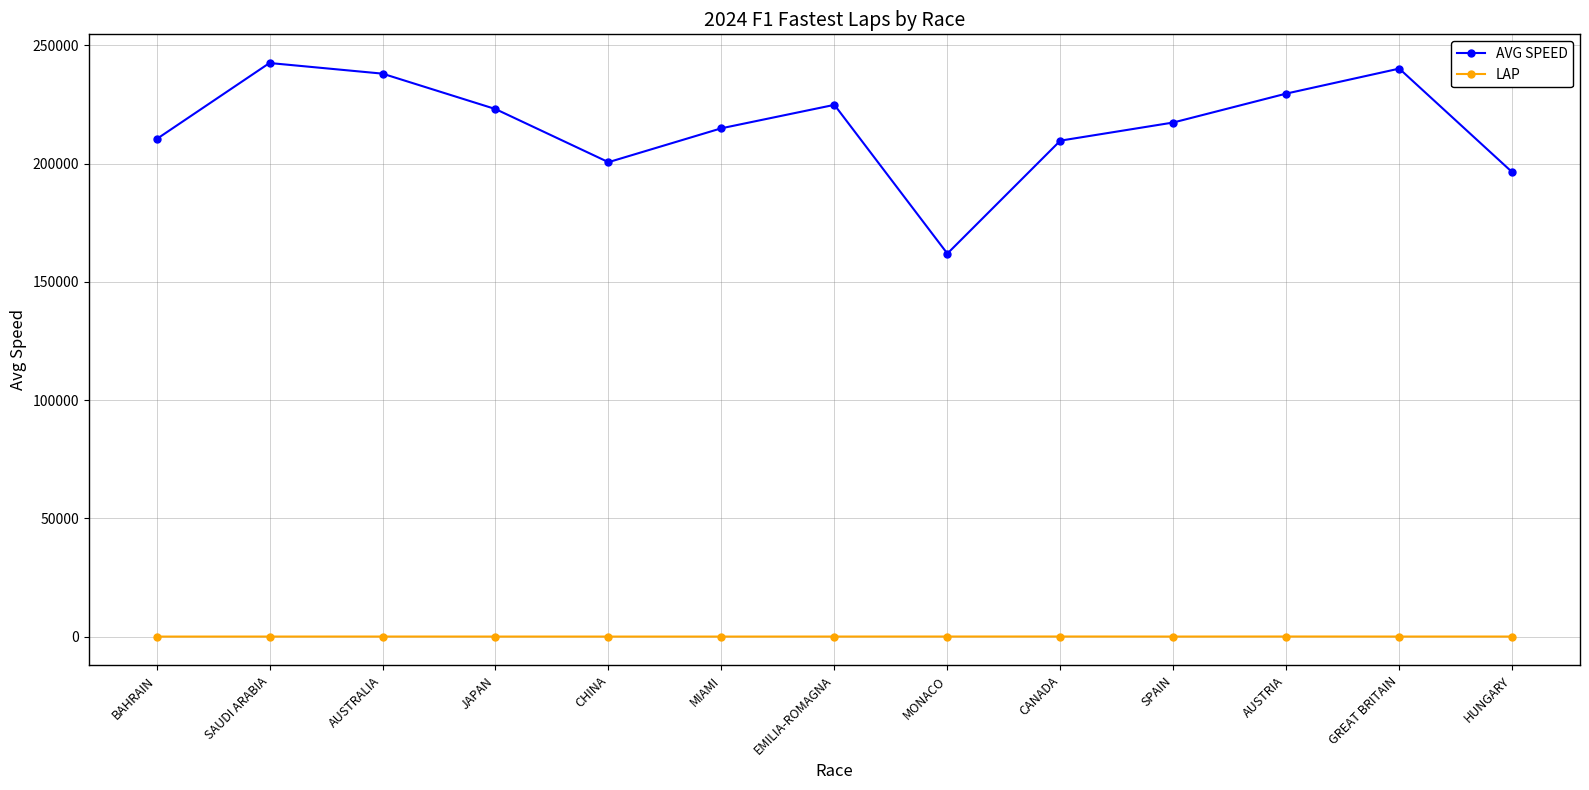

The AVG SPEED series shows 210383 at BAHRAIN. True or false?

True